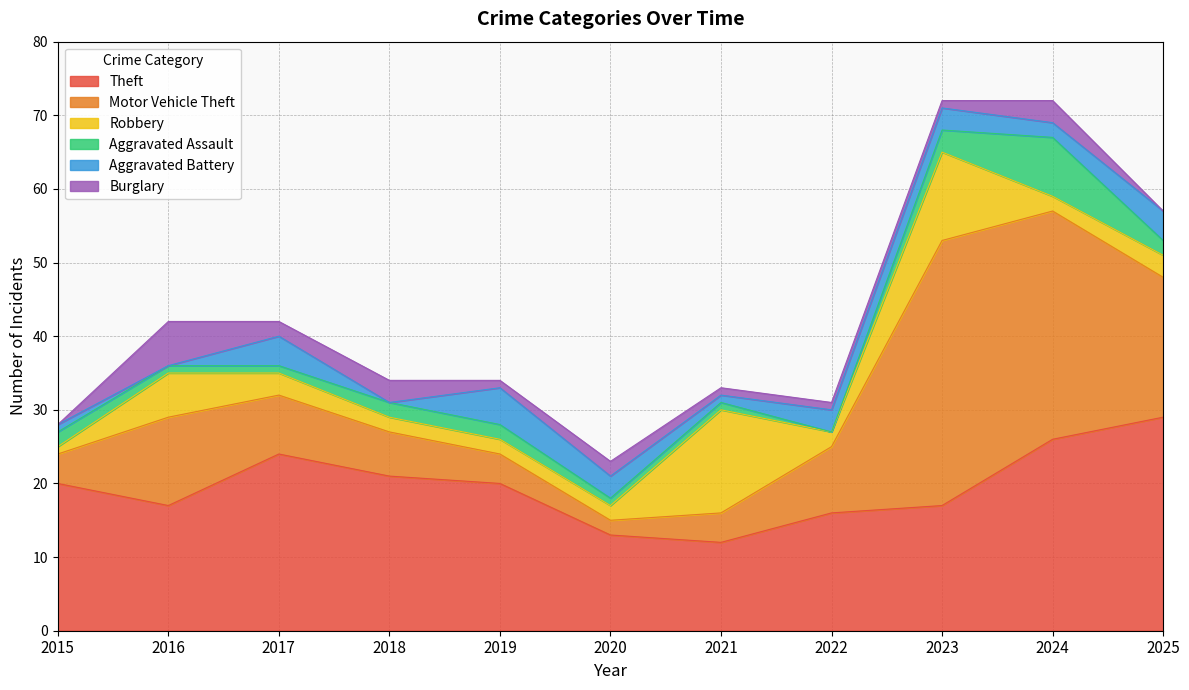

The Robbery series shows 2 at 2022. True or false?

True